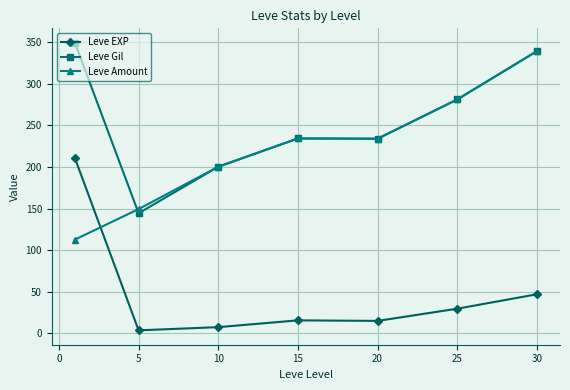

What is the maximum value shown in the chart?

349.2